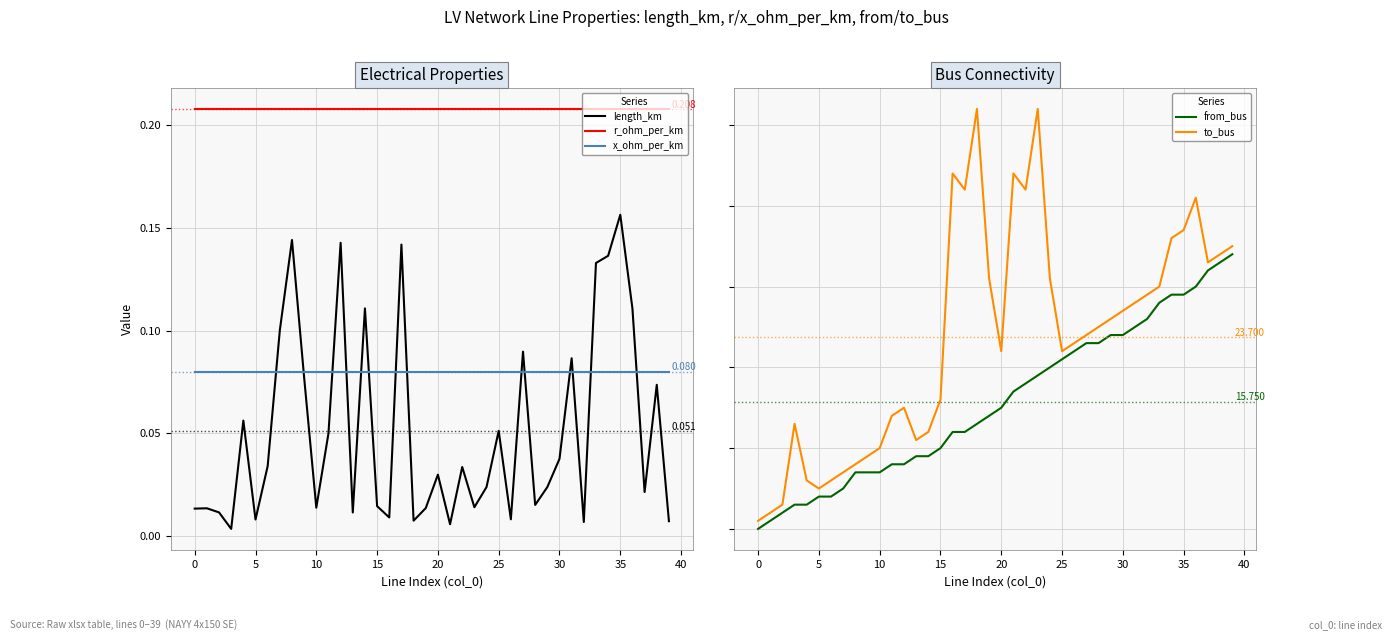

Which category has the highest value in the to_bus series?

18